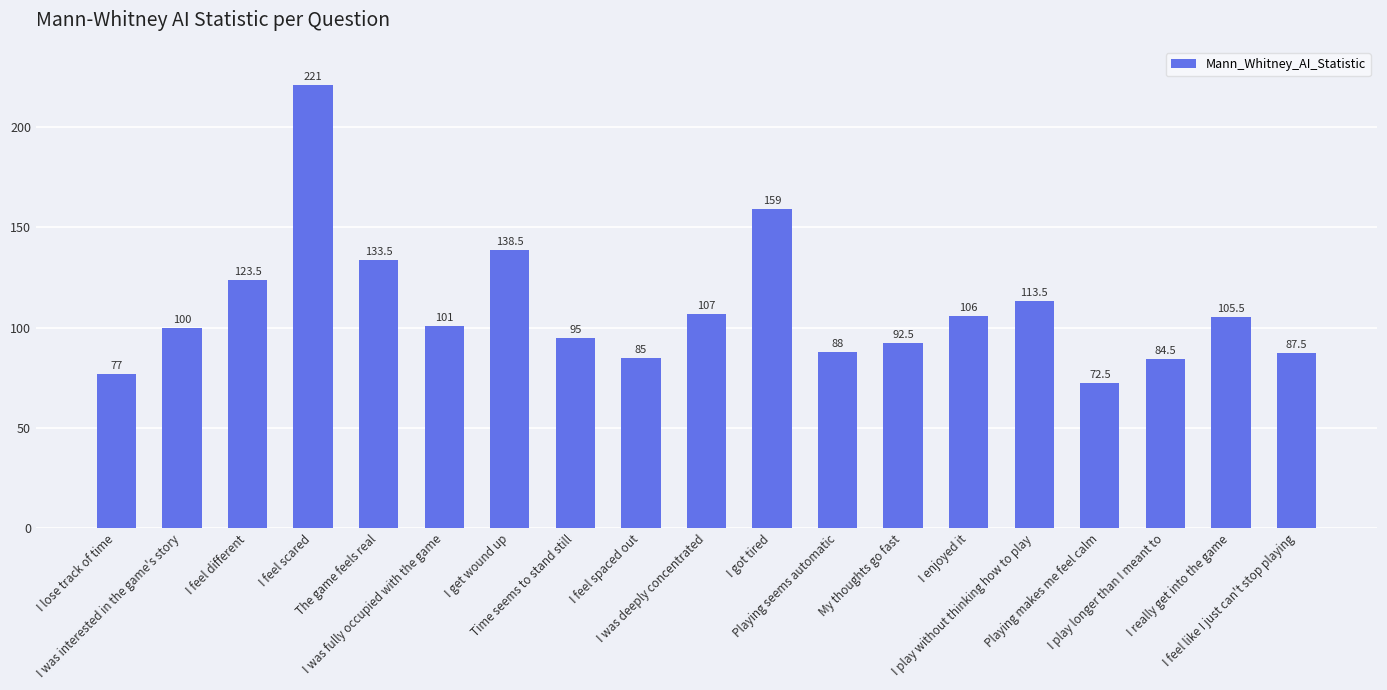

Rank the categories by value from highest to lowest.

I feel scared, I got tired, I get wound up, The game feels real, I feel different, I play without thinking how to play, I was deeply concentrated, I enjoyed it, I really get into the game, I was fully occupied with the game, I was interested in the game's story, Time seems to stand still, My thoughts go fast, Playing seems automatic, I feel like I just can't stop playing, I feel spaced out, I play longer than I meant to, I lose track of time, Playing makes me feel calm